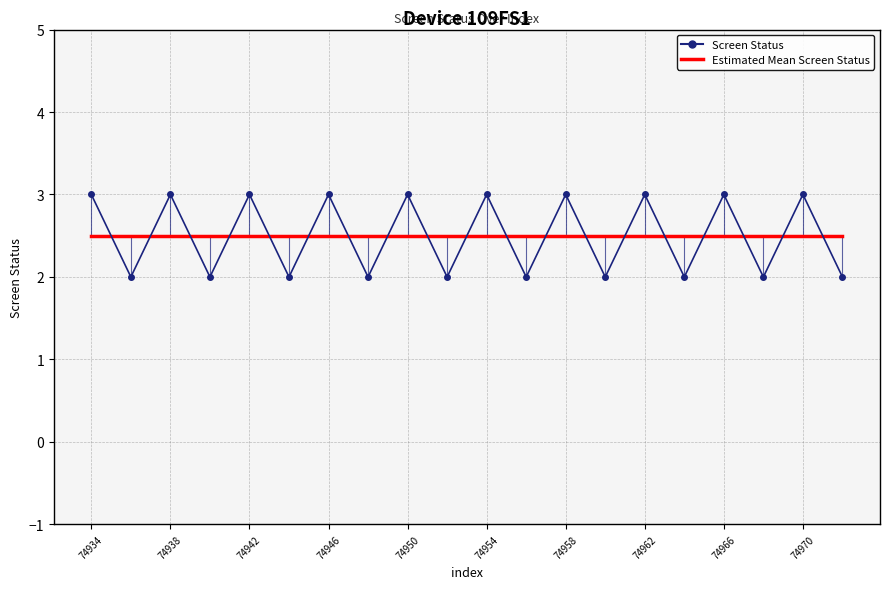

What is the greatest value displayed?

3.0